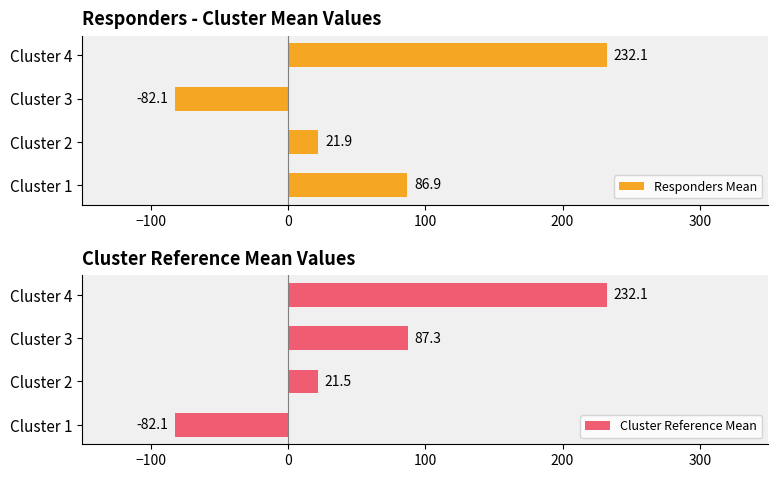

What is the difference between the Responders Mean values at Cluster 3 and Cluster 2?

104.0